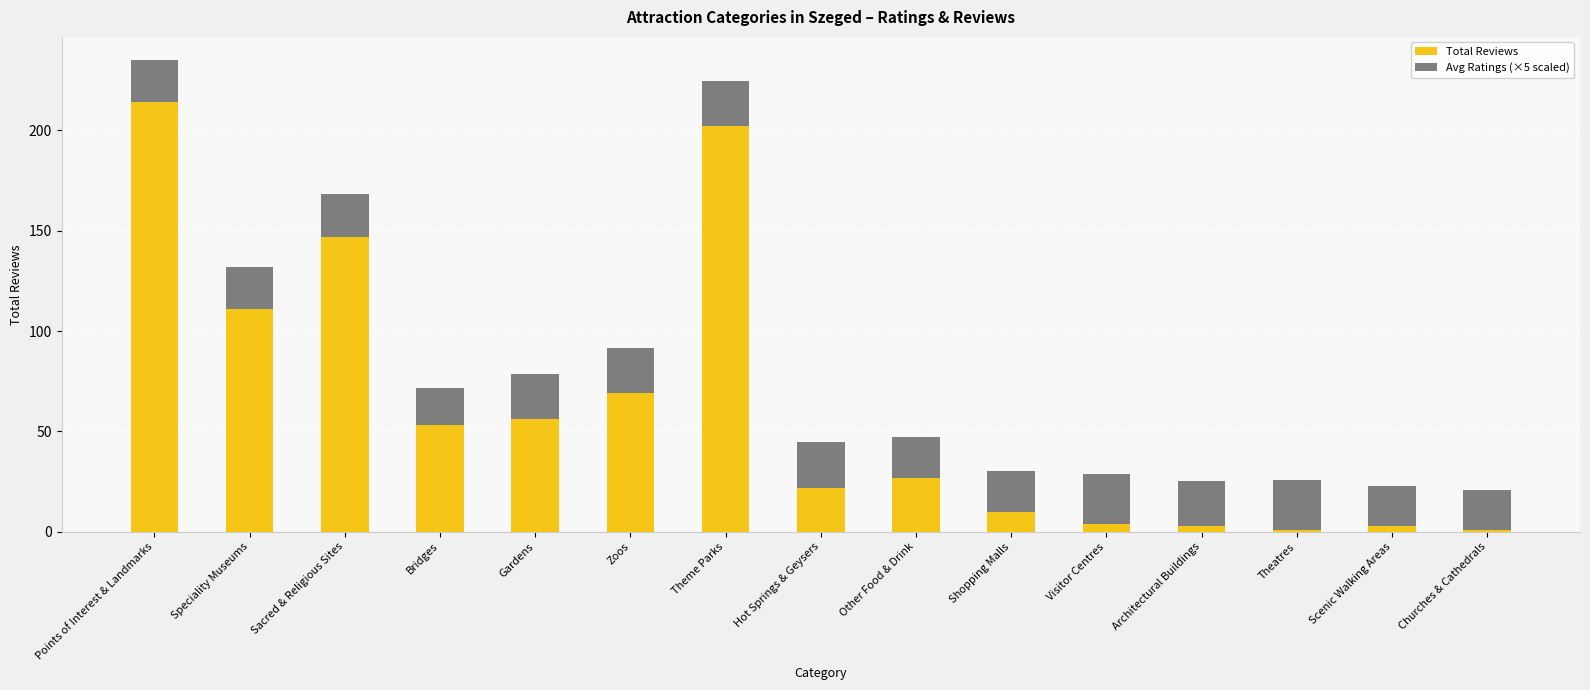

At which category is the sum across all series the highest?

Points of Interest & Landmarks